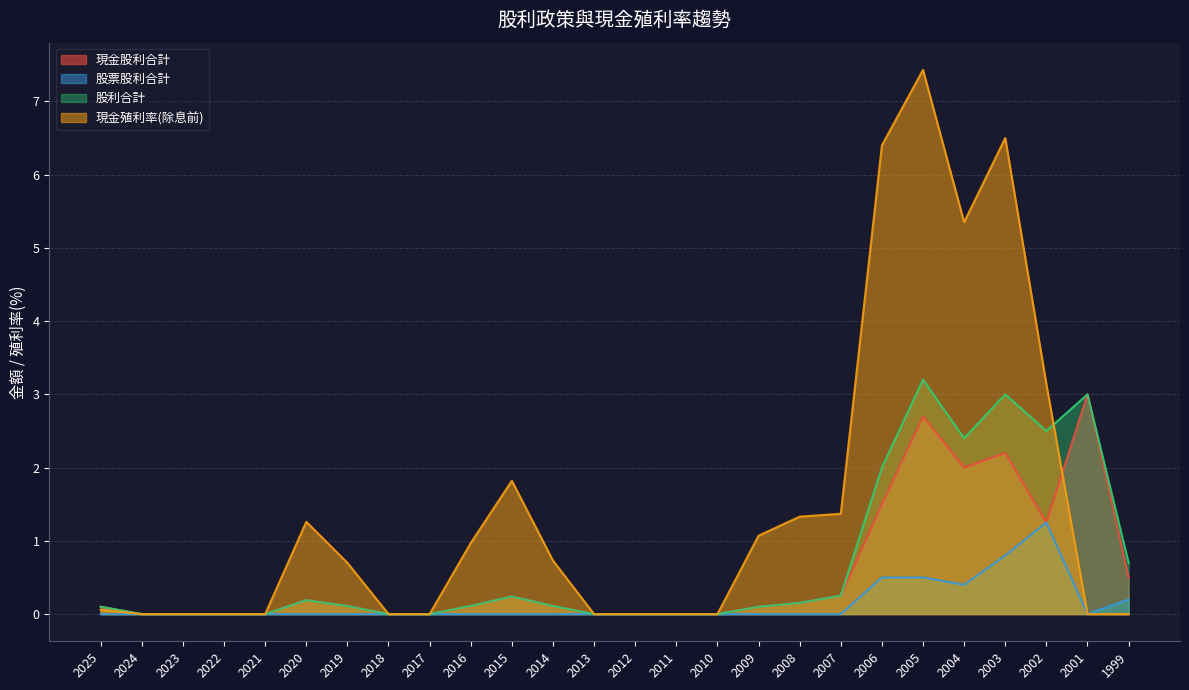

Rank the series at 2019 from highest to lowest value.

現金殖利率(除息前), 現金股利合計, 股利合計, 股票股利合計